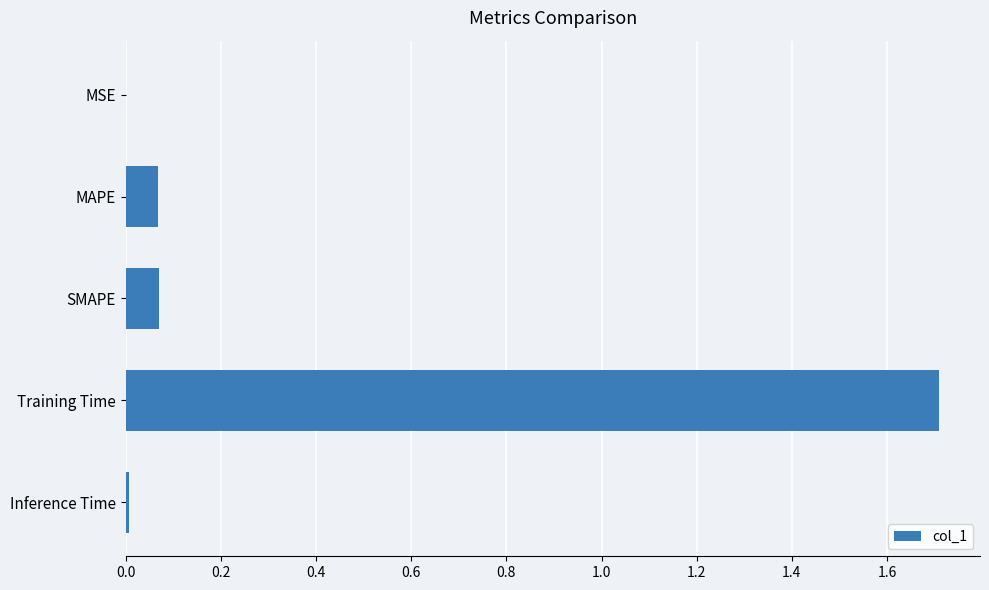

Between Training Time and MSE, which is larger?

Training Time